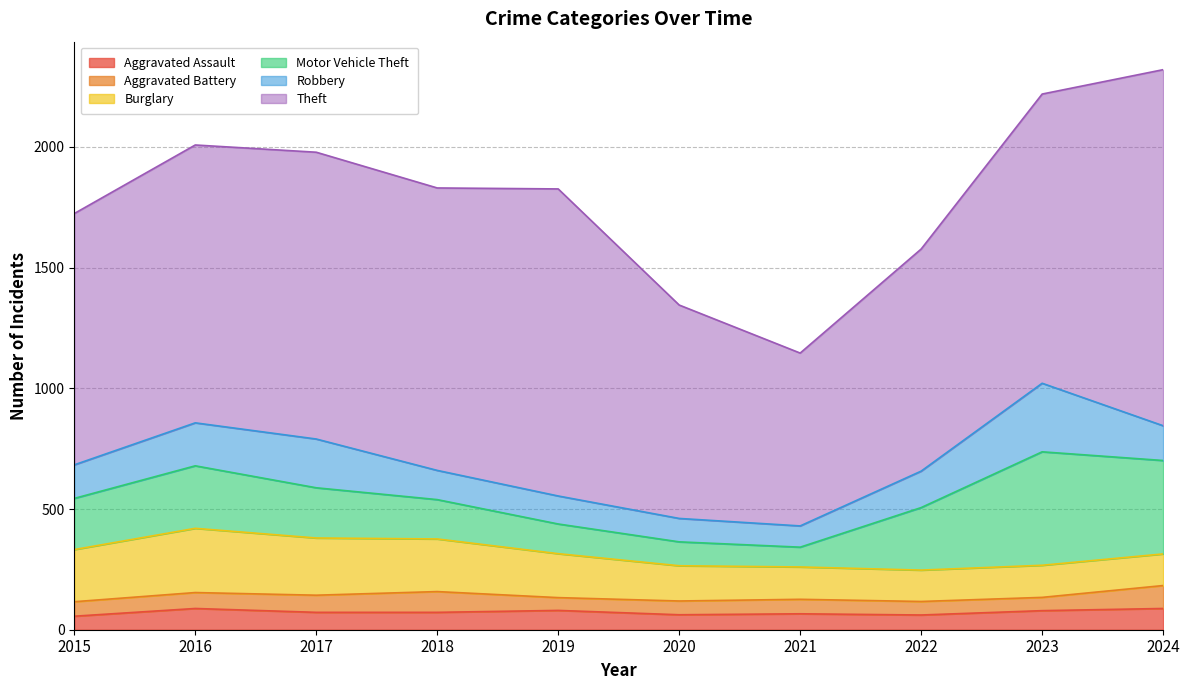

At which label does Burglary reach its minimum?

2022